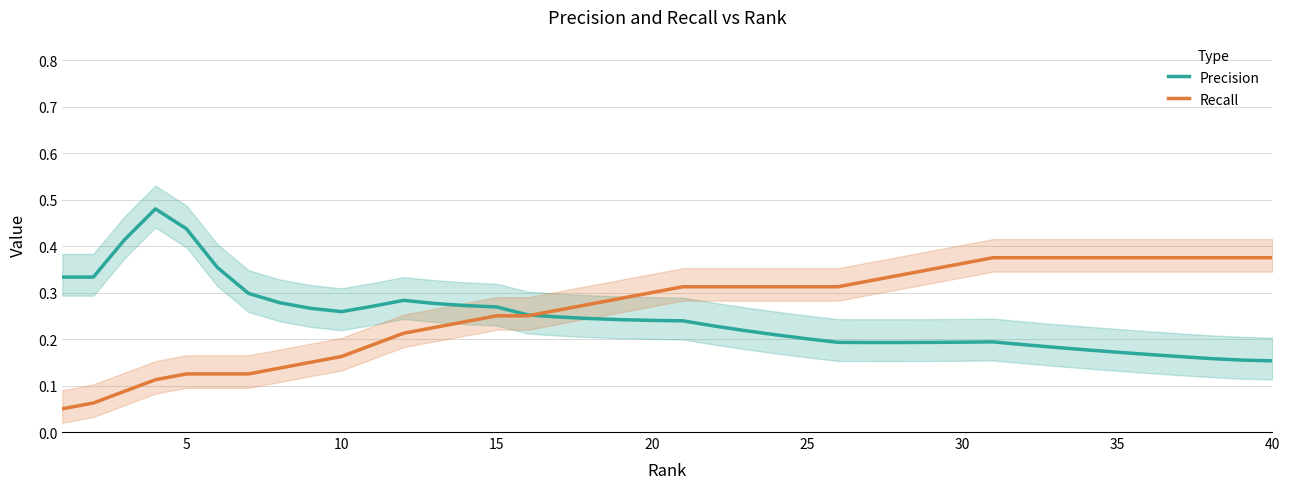

Which series has the largest range (max minus min)?

Precision